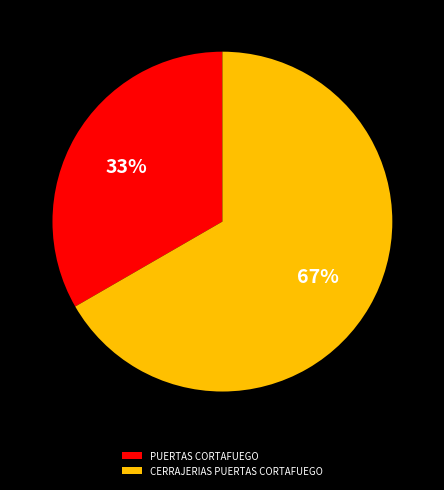

Is there a majority slice in this chart?

Yes